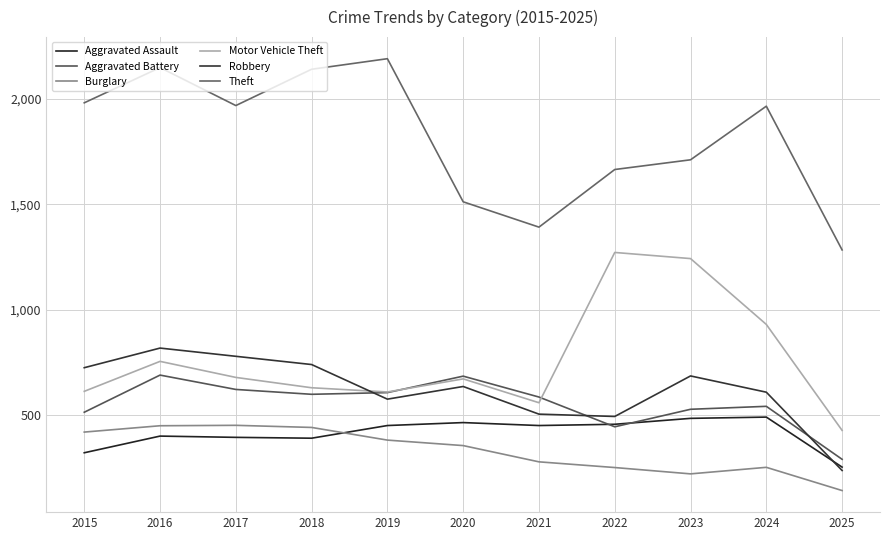

True or false: Burglary has more than 1 interior local peaks.

True